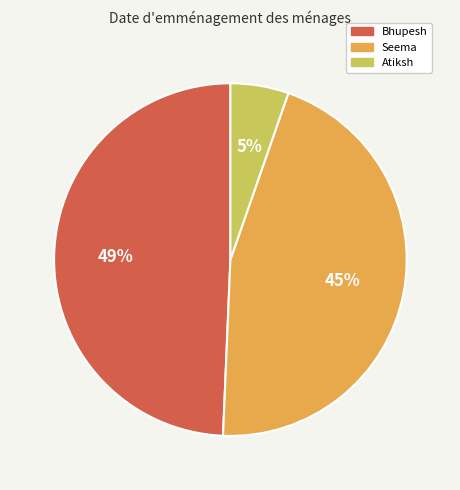

Is it true that Atiksh is 5% of the pie?

True